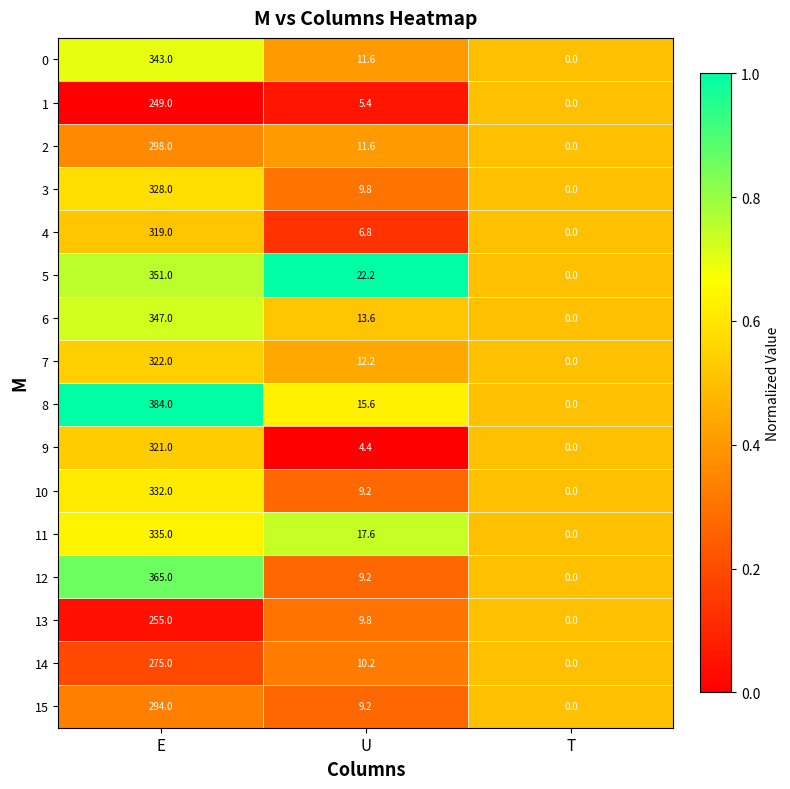

At which category is the sum across all series the highest?

E